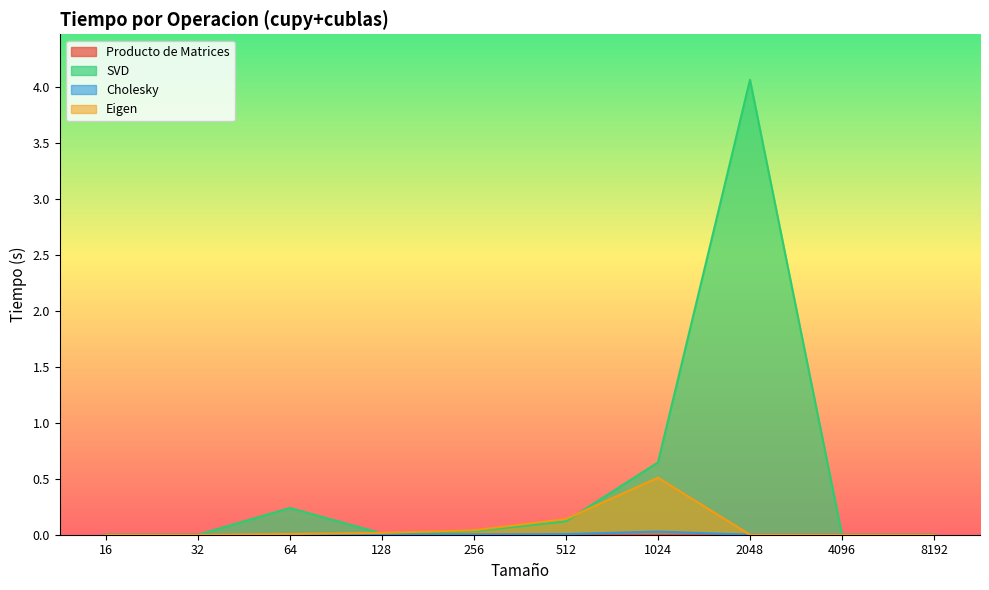

True or false: Eigen and Cholesky cross at least once.

False